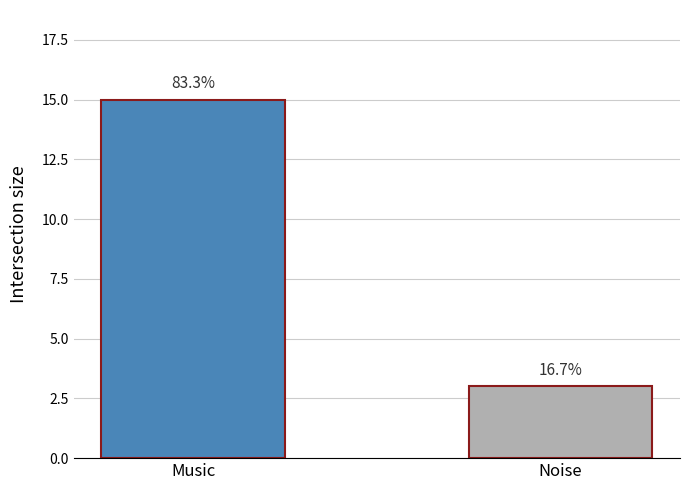

Which label corresponds to the smallest value in the chart?

Noise